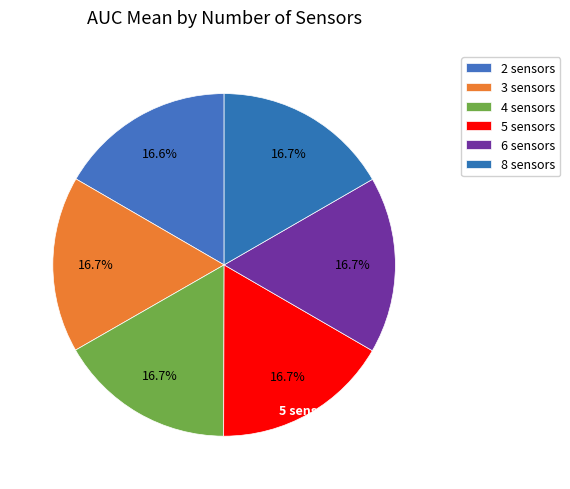

Which slice is the largest?

5